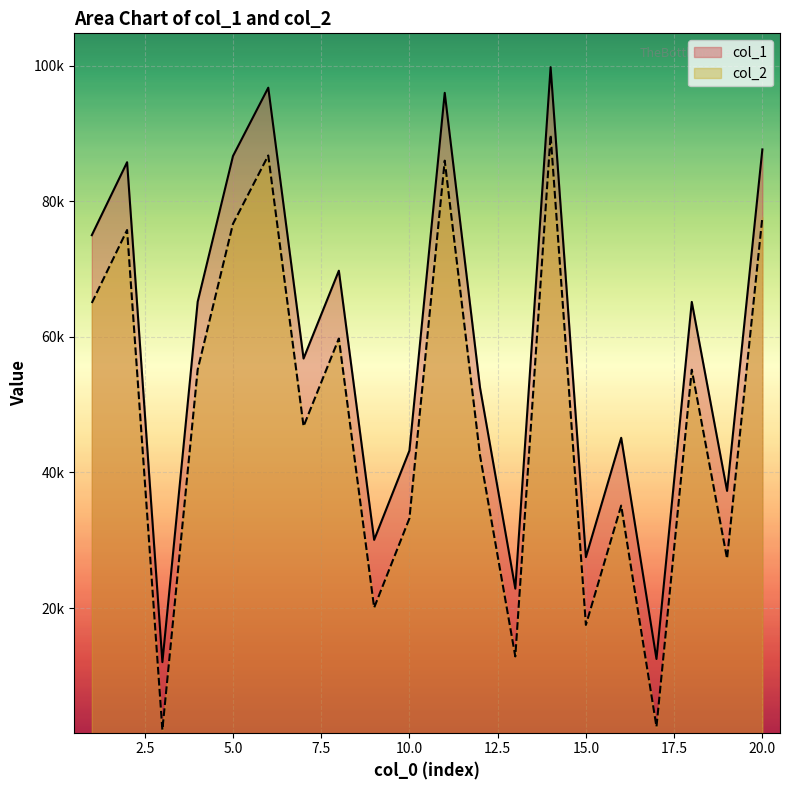

What is the value of the col_1 point at the 4th from the left?

65176